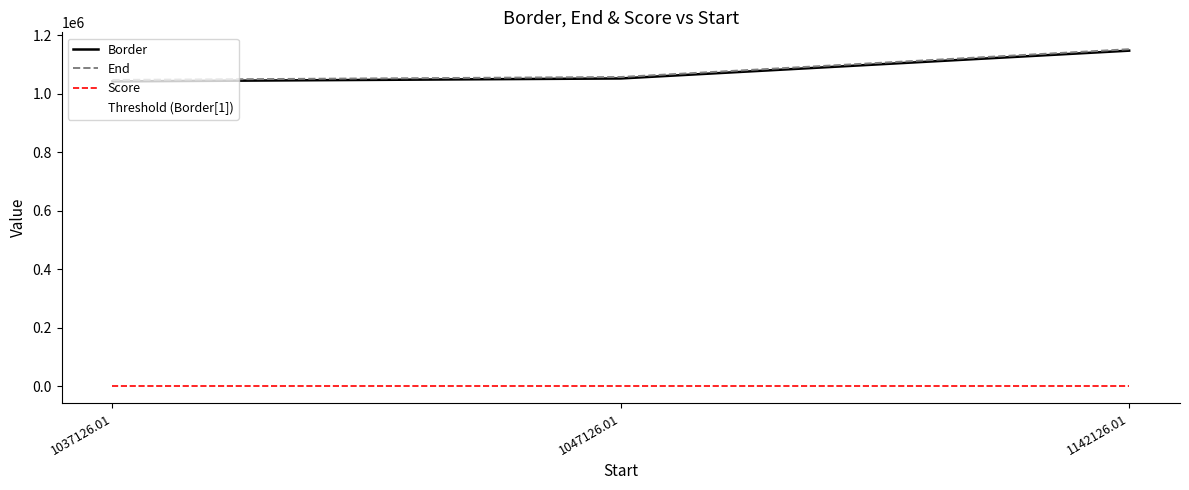

At which category does the chart reach its peak across all series?

1142126.01